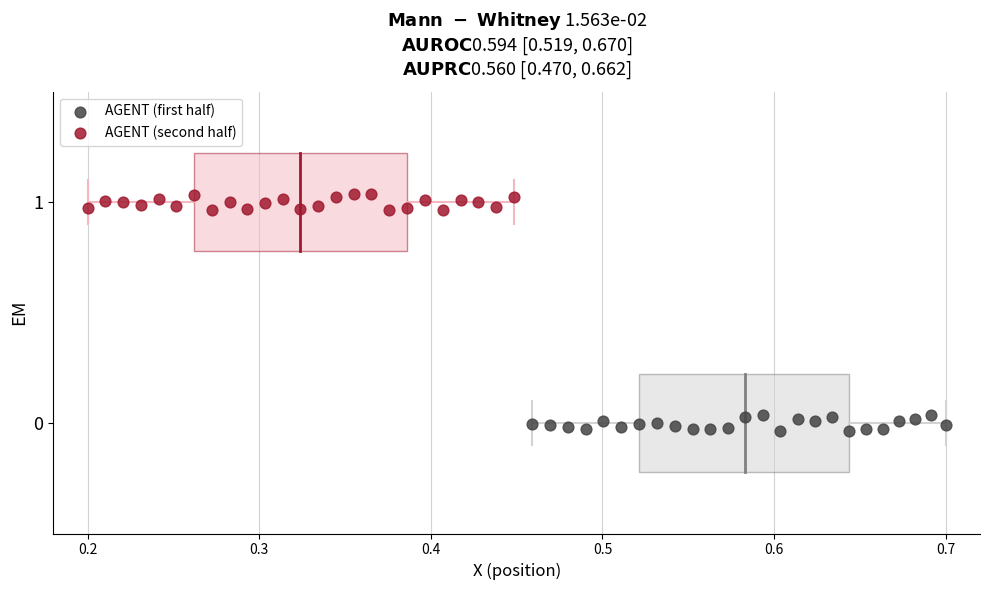

Which series contains the highest Y value?

AGENT (second half)